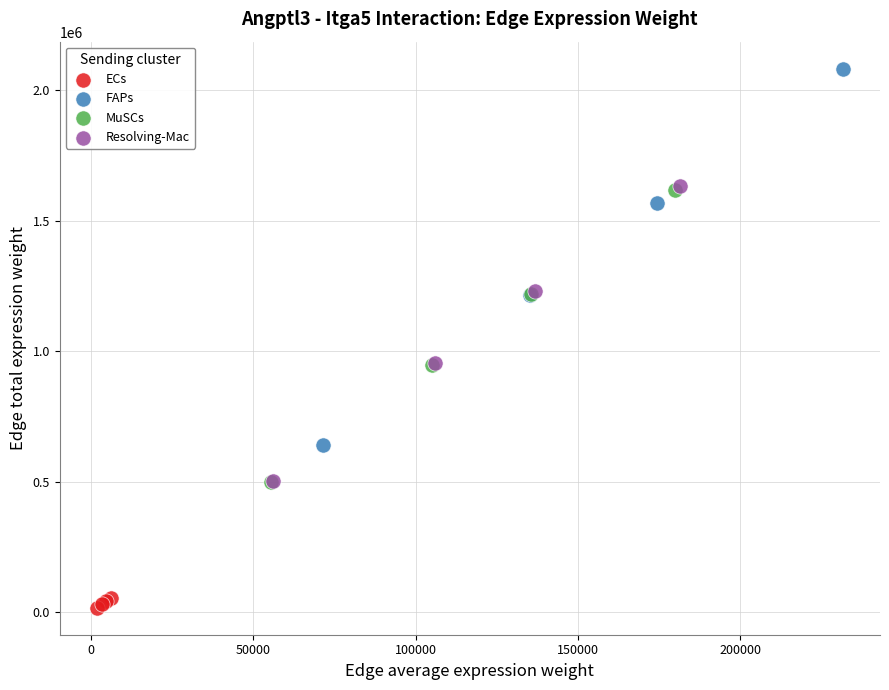

Which series contains the highest Y value?

FAPs